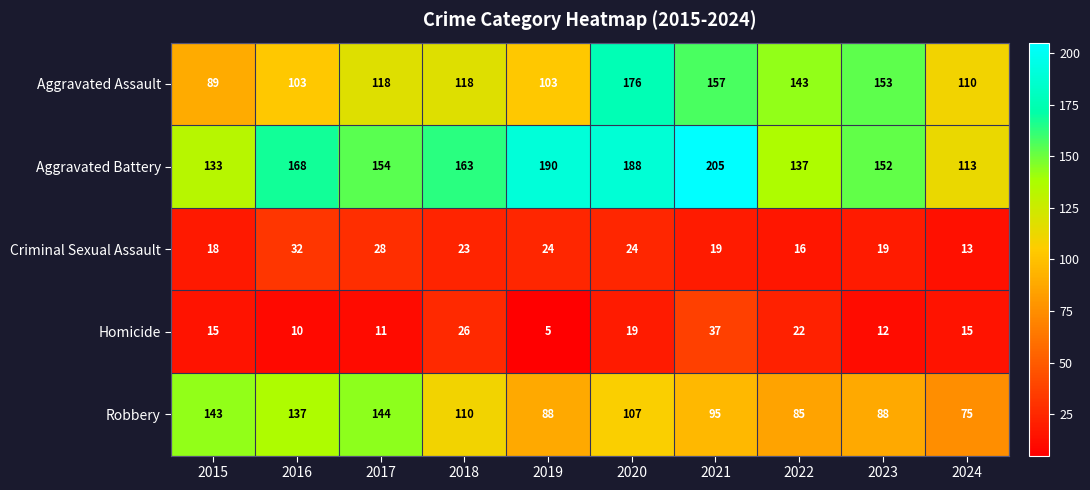

At which category does the chart reach its peak across all series?

2021